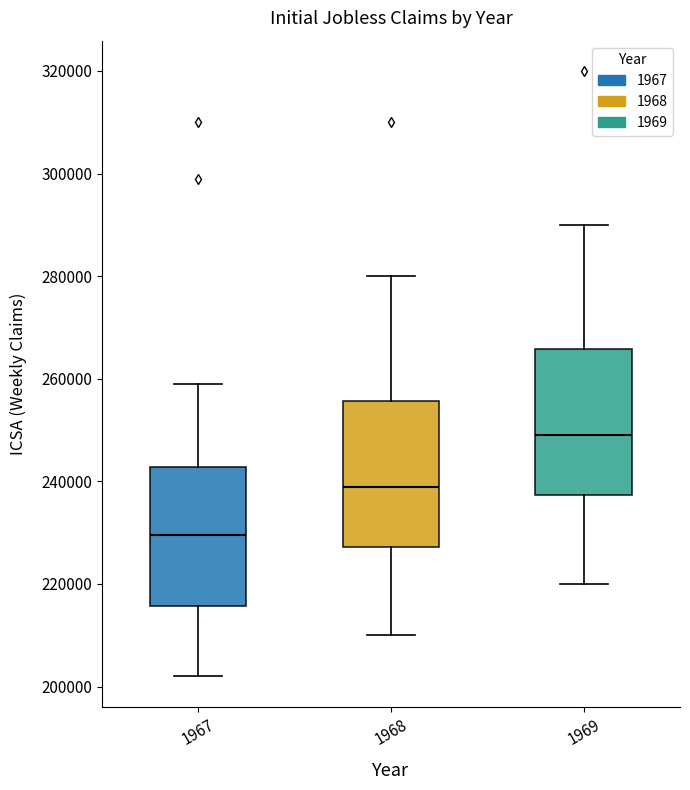

Reading left to right, read every box against the y-axis: the position of its median line, the range the box covers, and the ends of its whiskers. The values are not printed on the chart, so give them approximately, as read against the axis.

1967: median 230000, box 216000 to 242000, whiskers 202000 to 260000
1968: median 240000, box 228000 to 256000, whiskers 210000 to 280000
1969: median 250000, box 238000 to 266000, whiskers 220000 to 290000